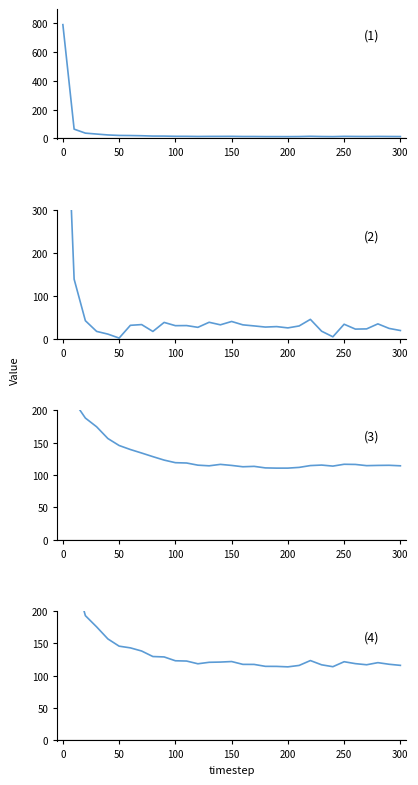

What is the average value of the res_ones_norm series?

56.3